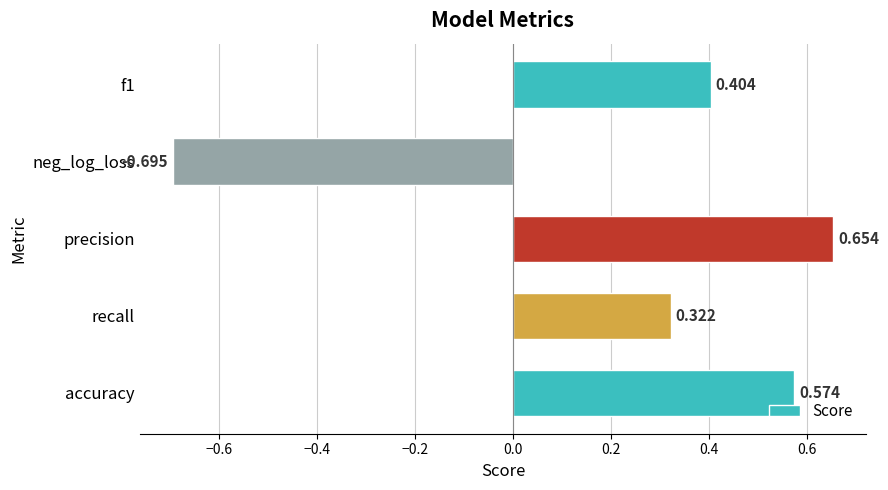

At which label is the value closest to 0?

recall